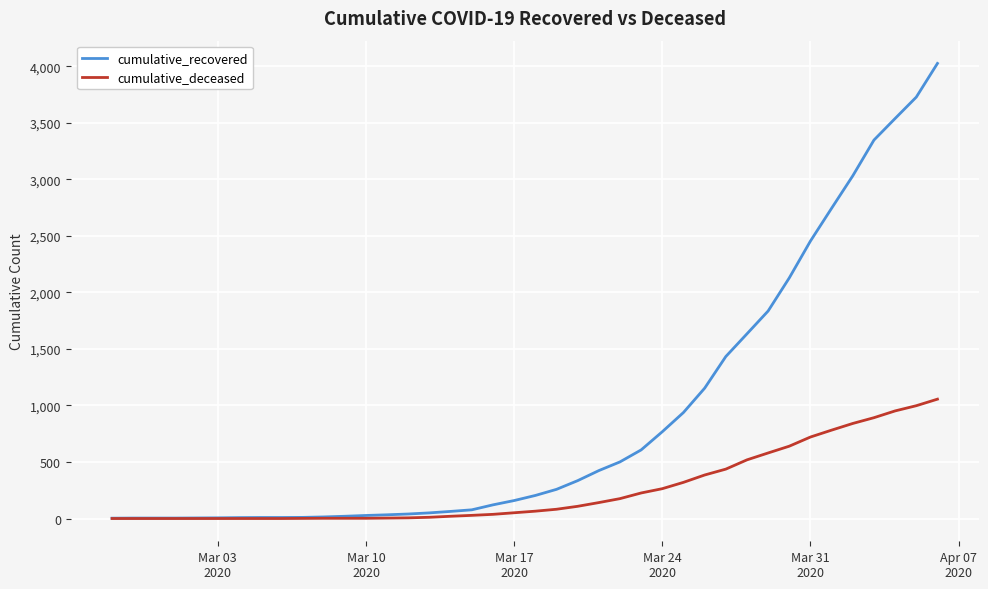

What is the maximum value for cumulative_recovered?

4026